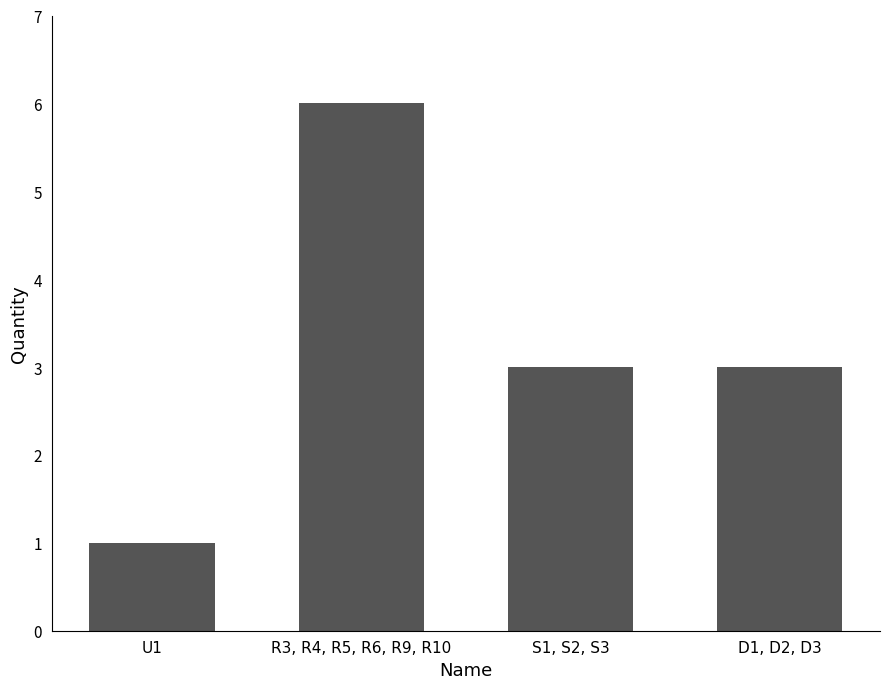

True or false: the data shows 3 at D1, D2, D3.

True